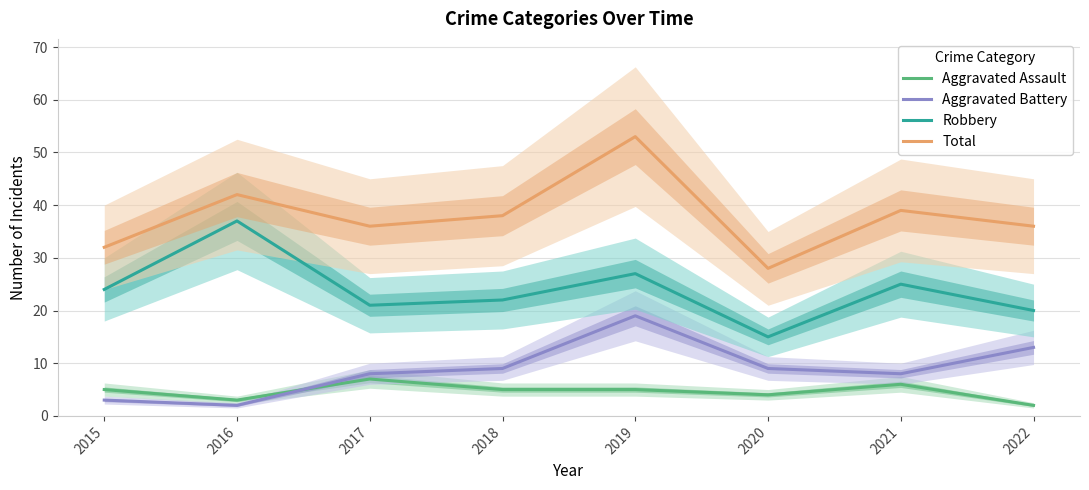

The Aggravated Assault series shows 6 at 2021. True or false?

True